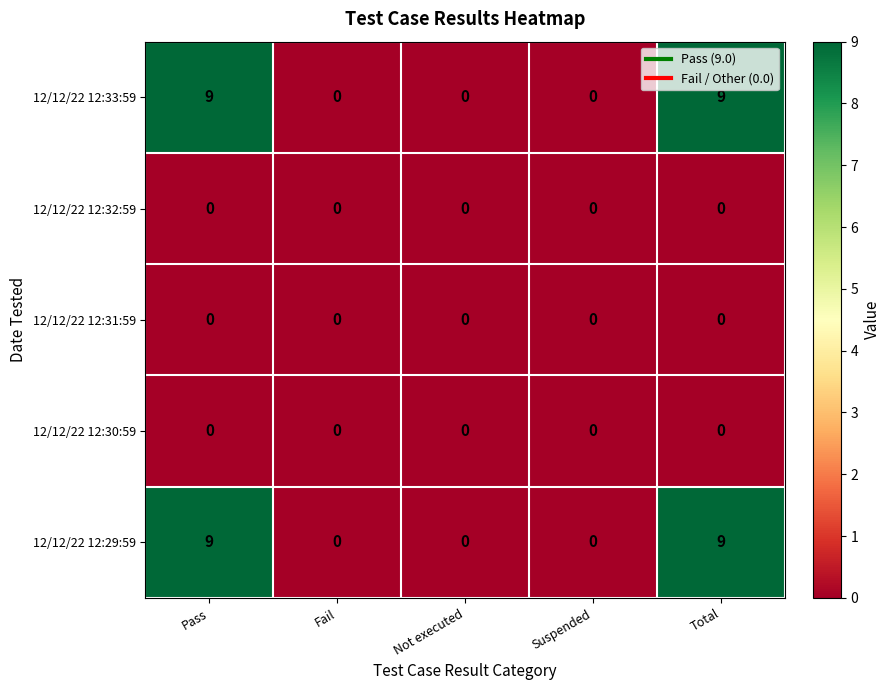

What is the difference between the highest and lowest values at Pass?

9